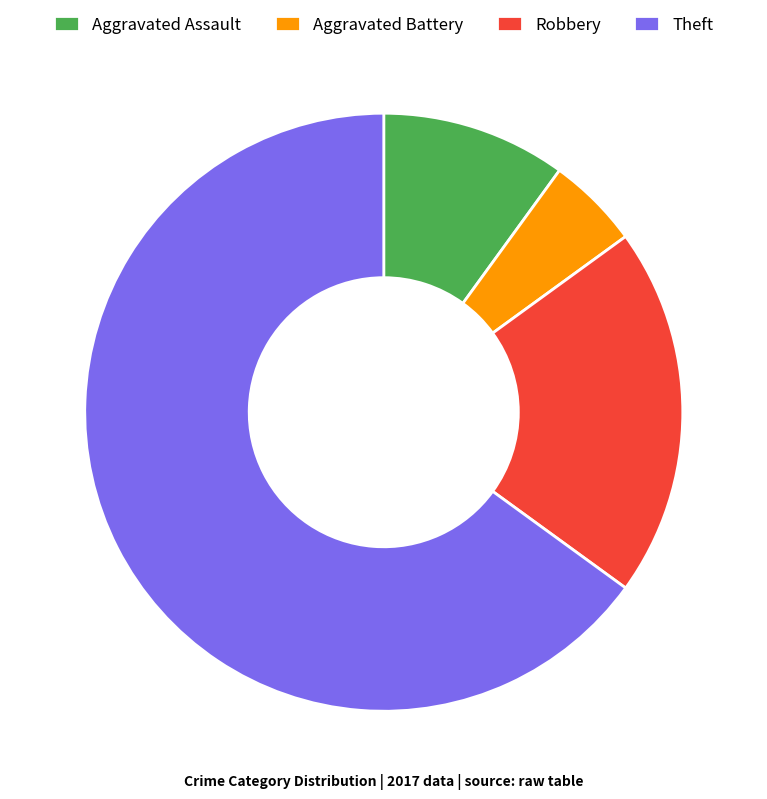

Which slice is the smallest?

Aggravated Battery